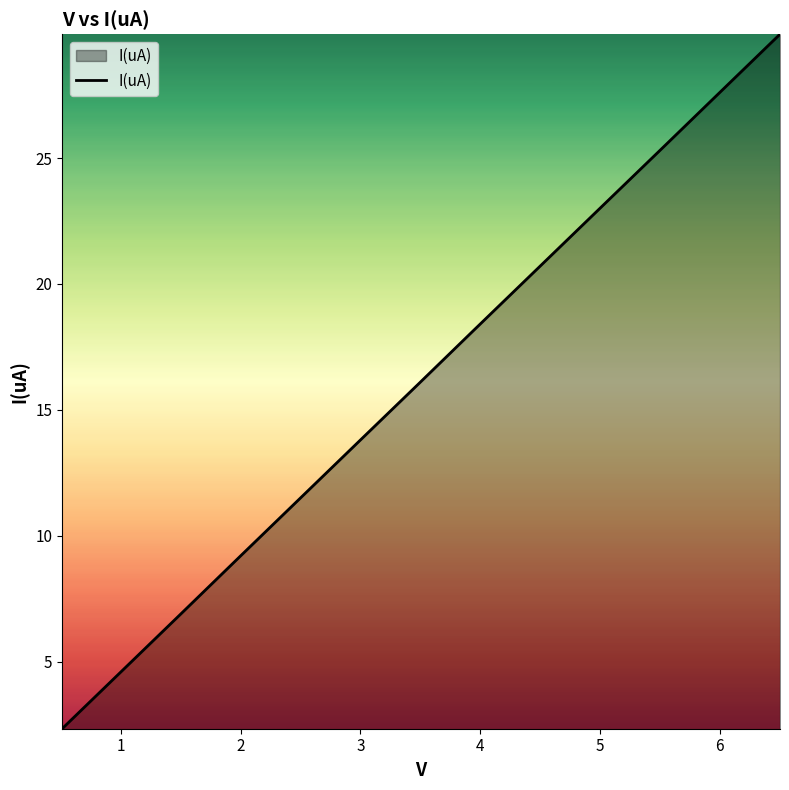

How many values exceed 16?

7